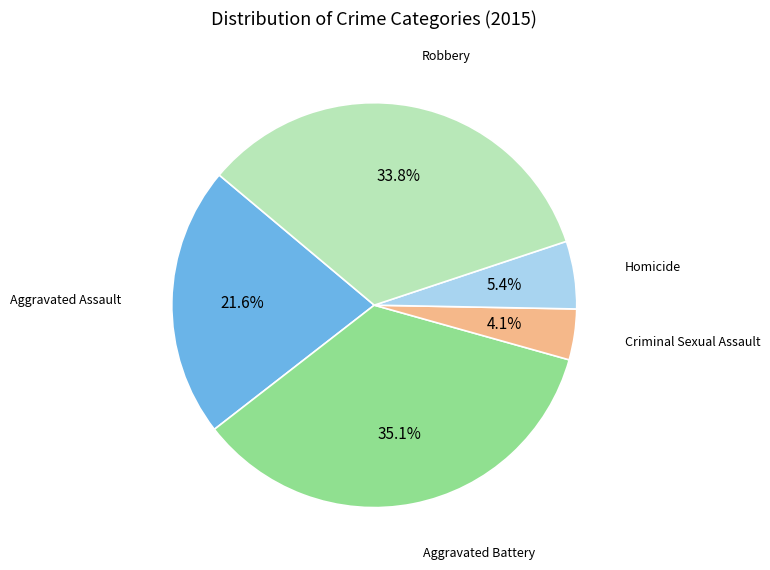

Is there a majority slice in this chart?

No